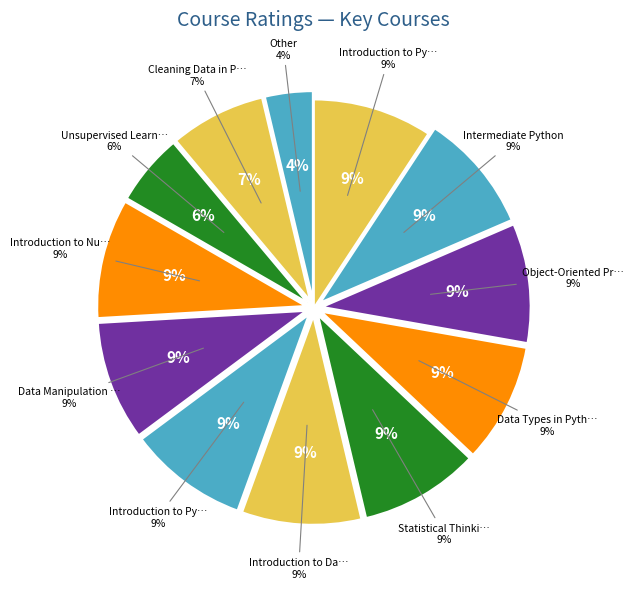

To the nearest percent, what is the average slice percentage?

8%